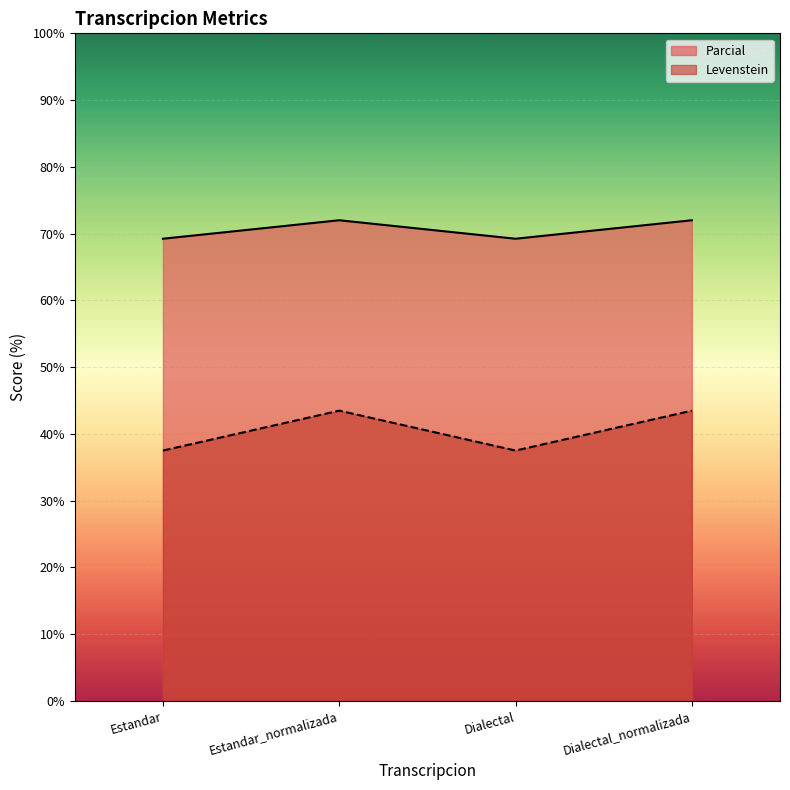

In Parcial, how many points are lower than both neighbors (excluding endpoints)?

1